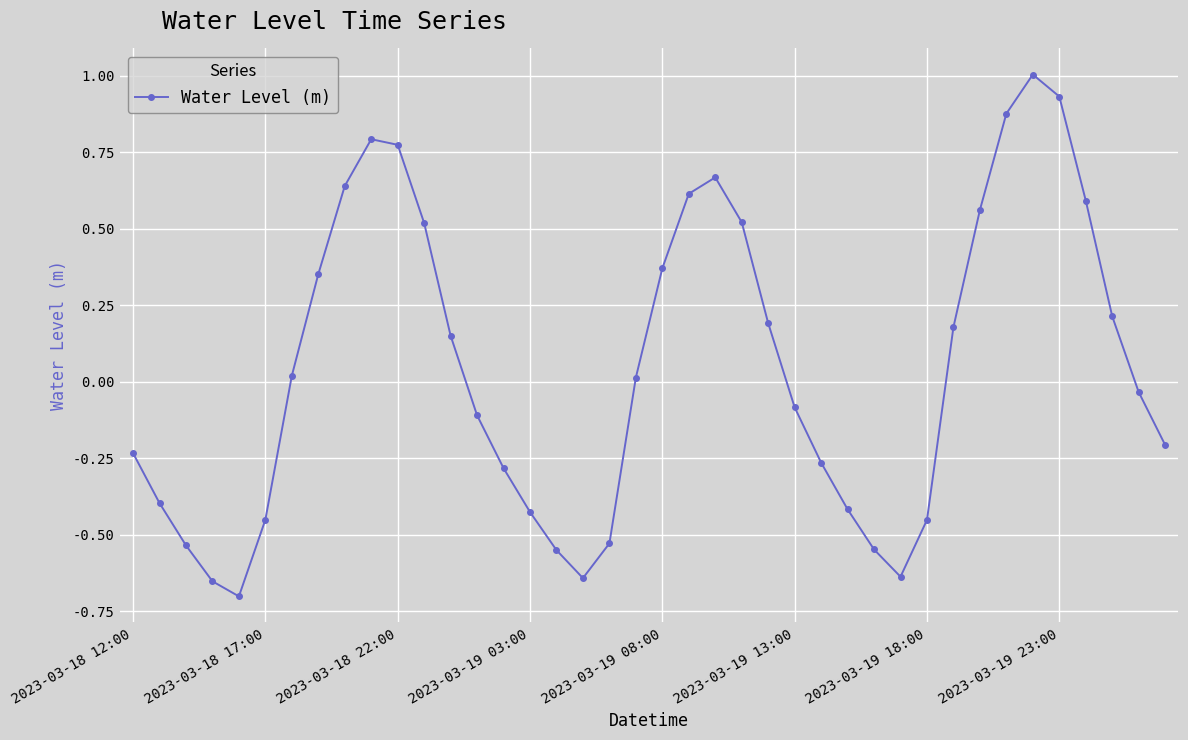

True or false: there are more than 0 points higher than both neighbors.

True